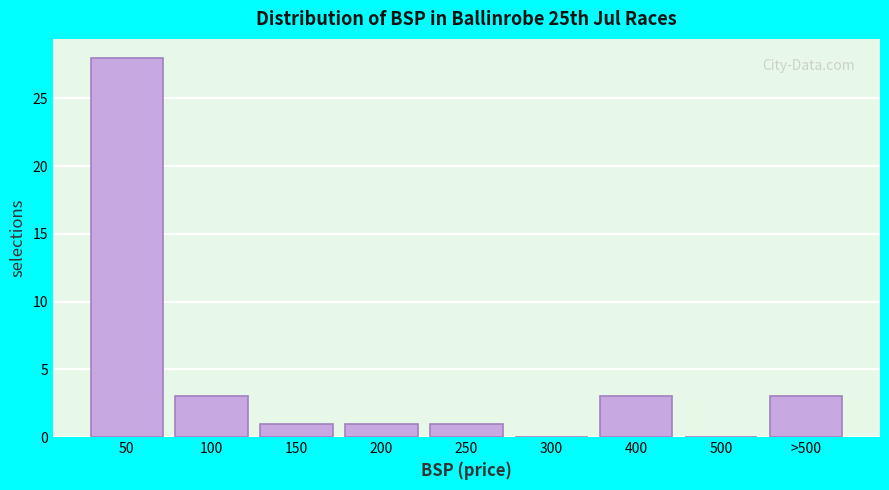

Reading left to right, what are all the values shown in this chart?

50=28	100=3	150=1	200=1	250=1	300=0	400=3	500=0	>500=3